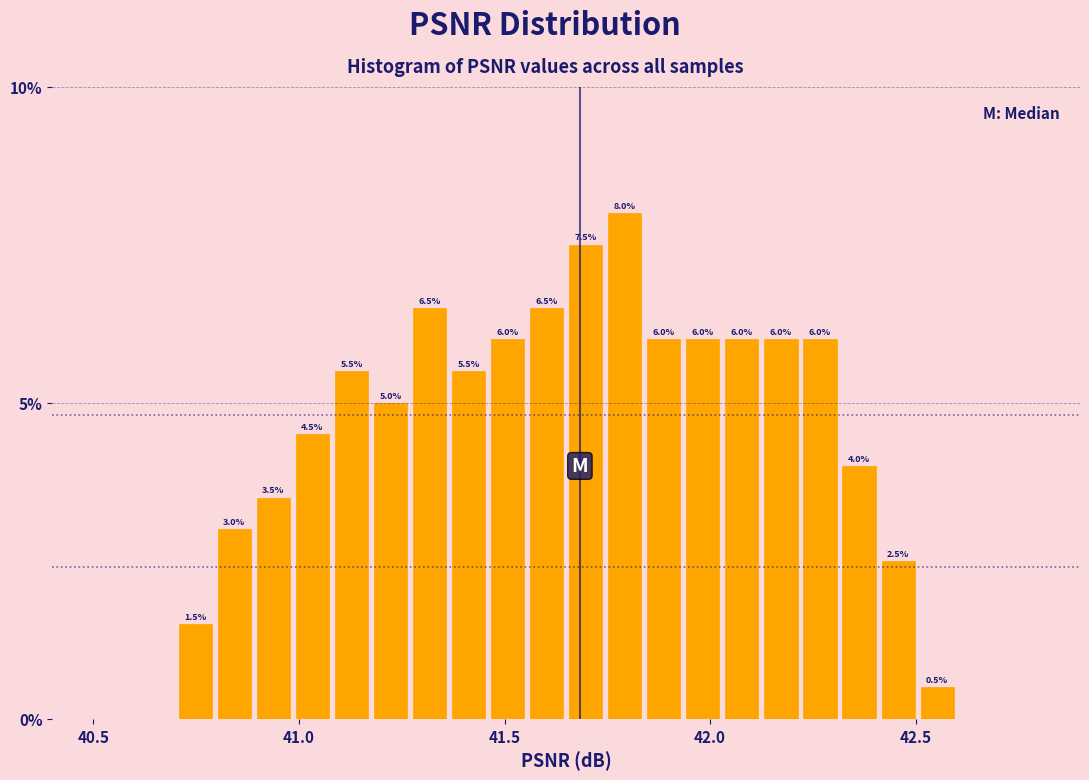

Read against the x-axis, roughly where is the centre of the tallest bar?

41.80